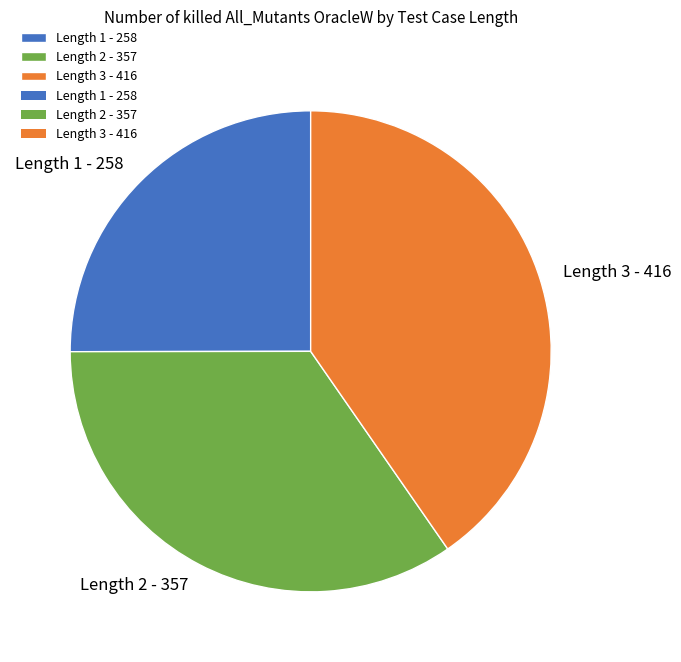

What is the smallest slice in the pie chart?

Length 1 - 258